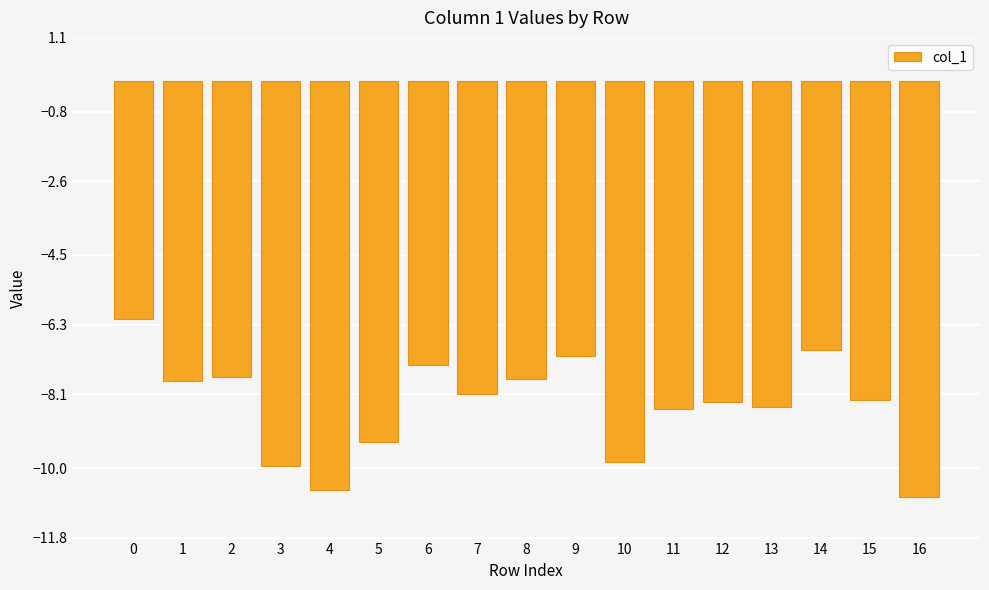

Are the bars horizontal?

No